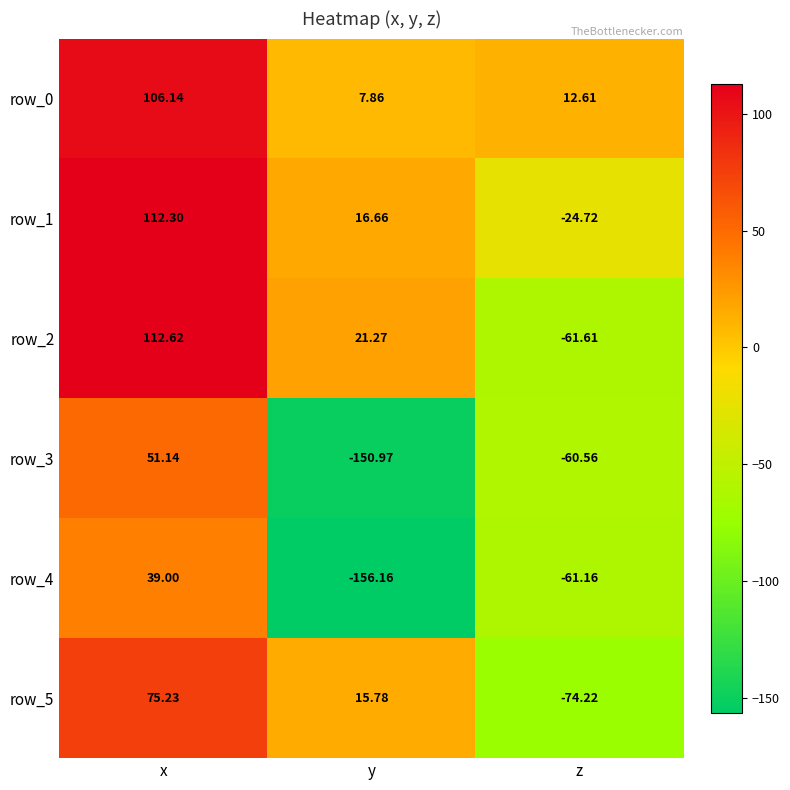

Rank the series at x from lowest to highest value.

row_4, row_3, row_5, row_0, row_1, row_2